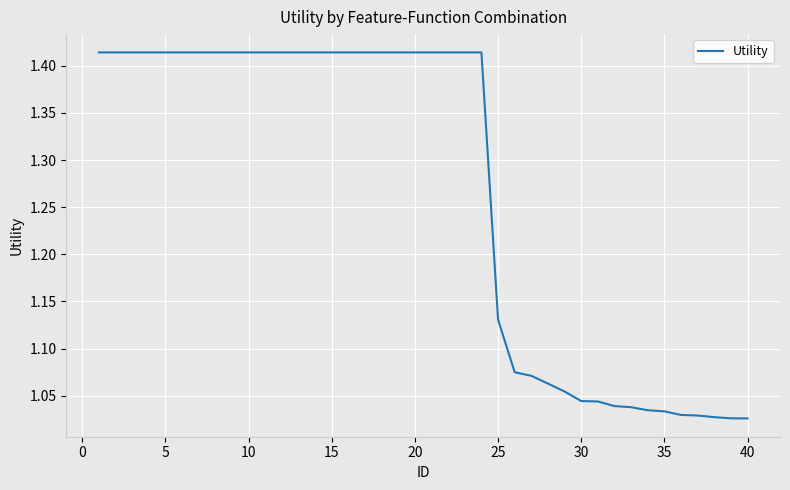

How many lines are shown in the chart?

1